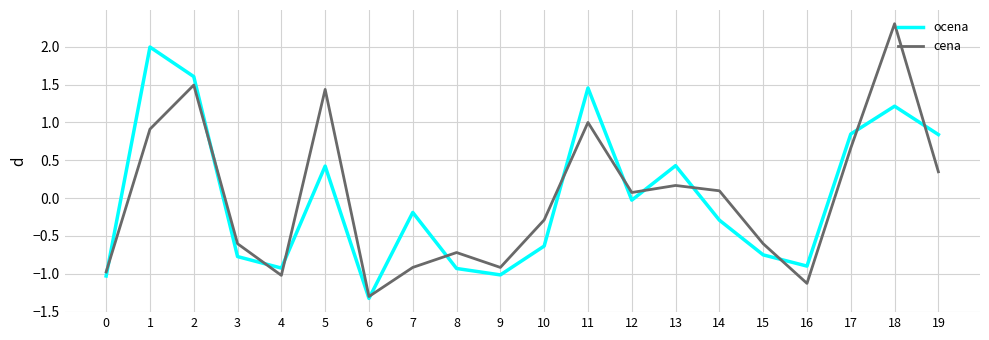

True or false: cena and ocena cross at least once.

True